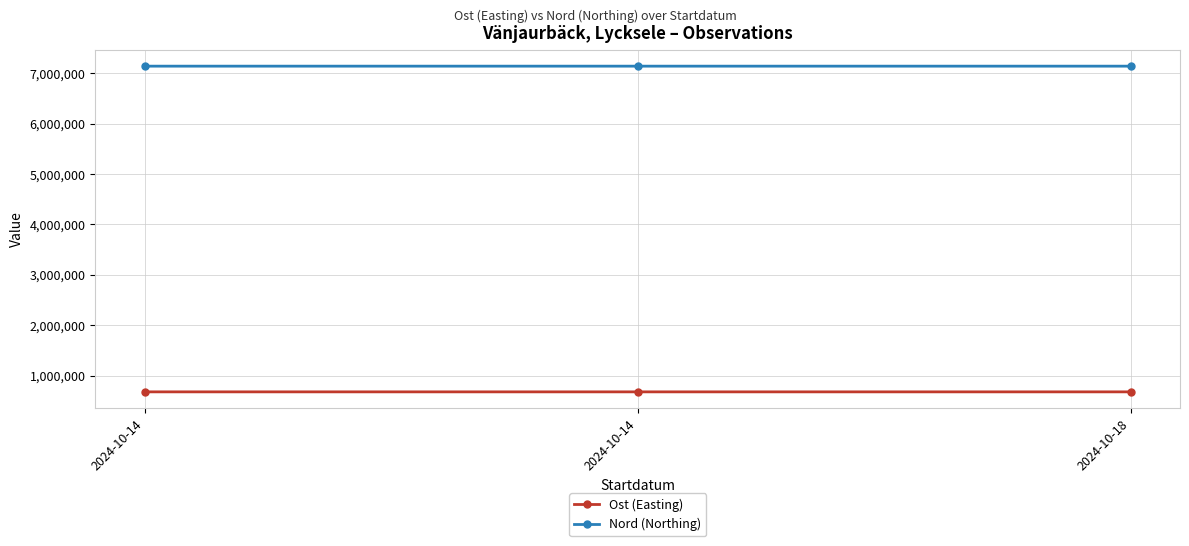

Where does the Ost (Easting) series first go above 675333?

2024-10-14